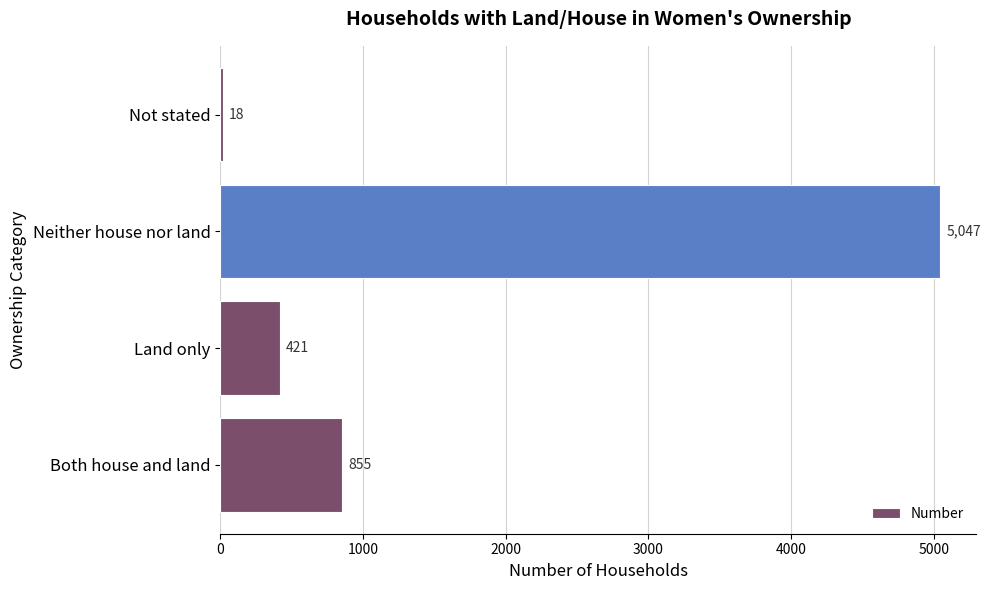

At which label is the value closest to 2532?

Both house and land